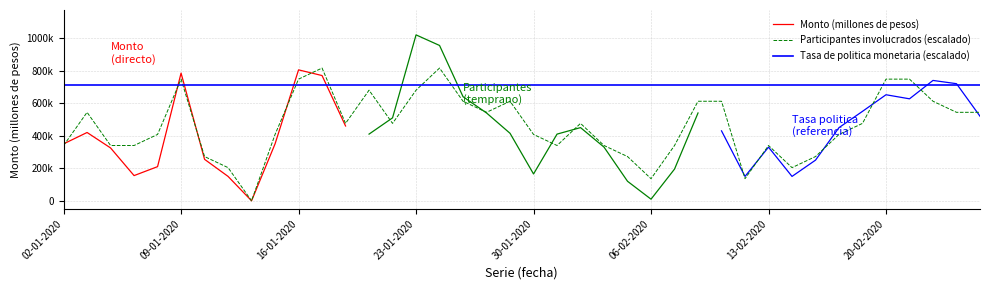

At which category does Monto (millones de pesos) reach its first local valley?

07-01-2020